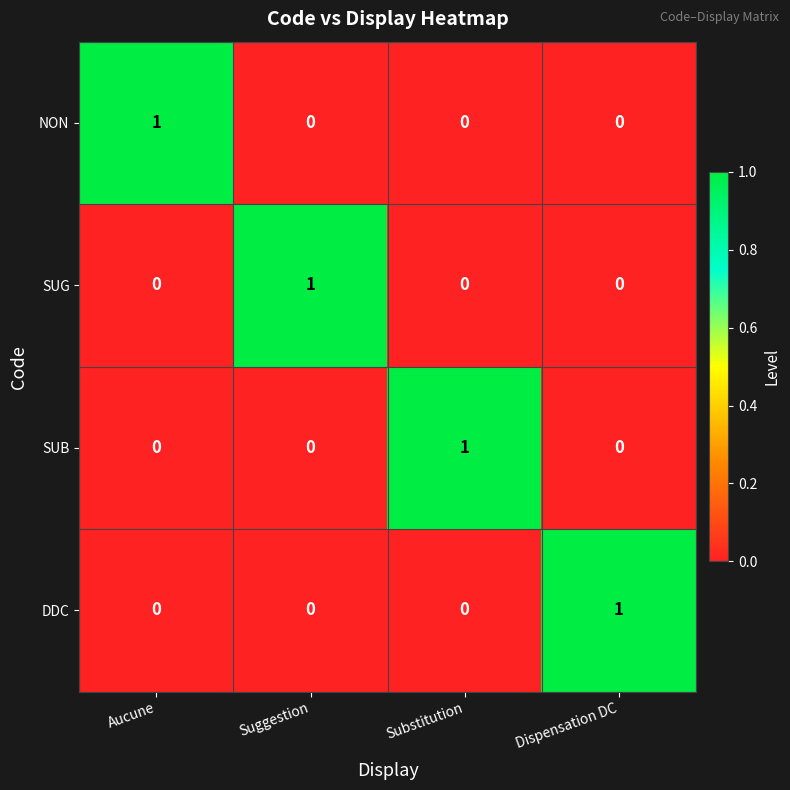

Is it true that DDC equals 1 at Dispensation DC?

True